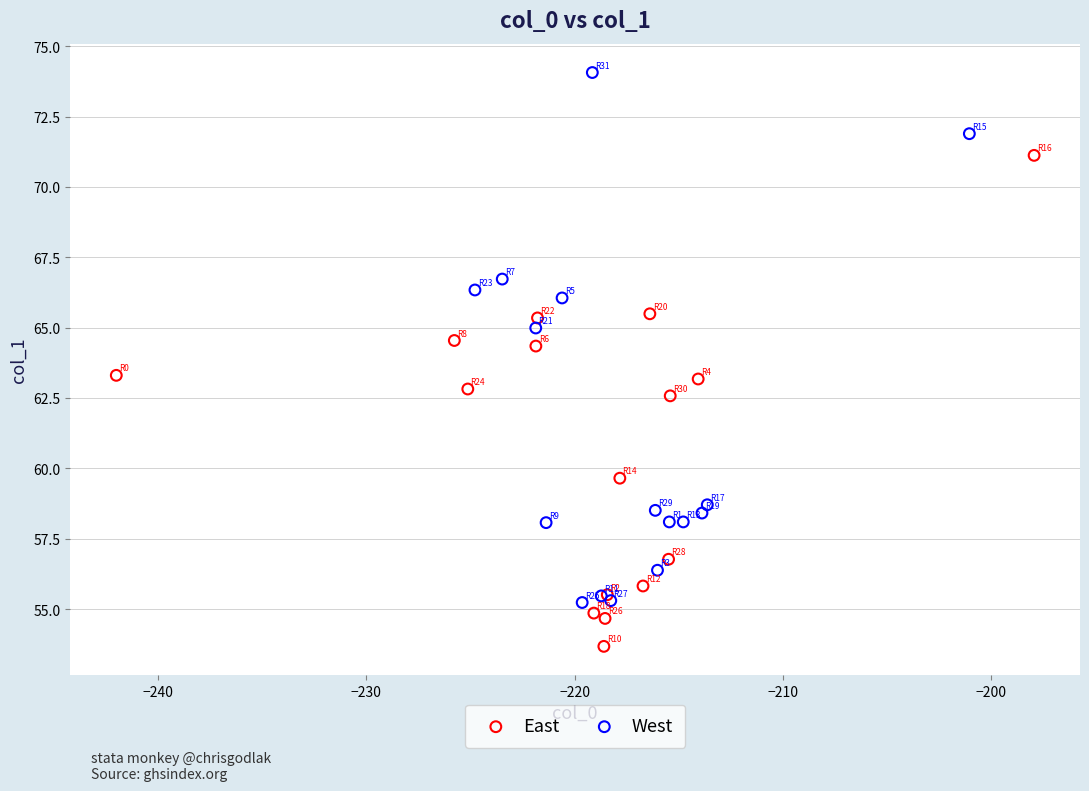

What are all the series names shown in the legend?

East, West